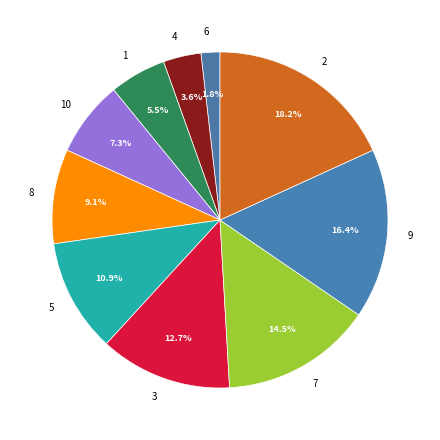

What is the smallest slice in the pie chart?

6